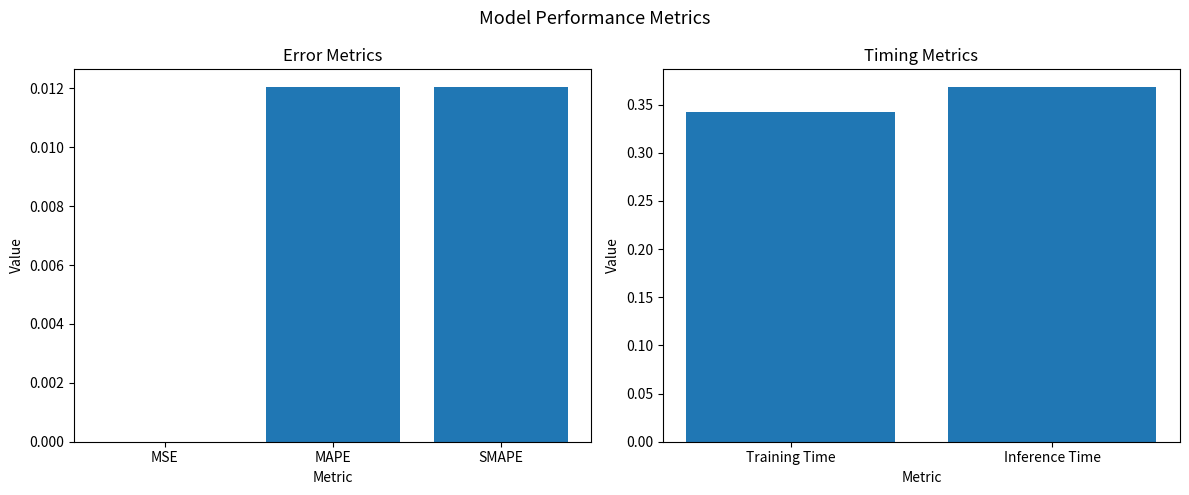

The value at Training Time is 0.6. True or false?

False